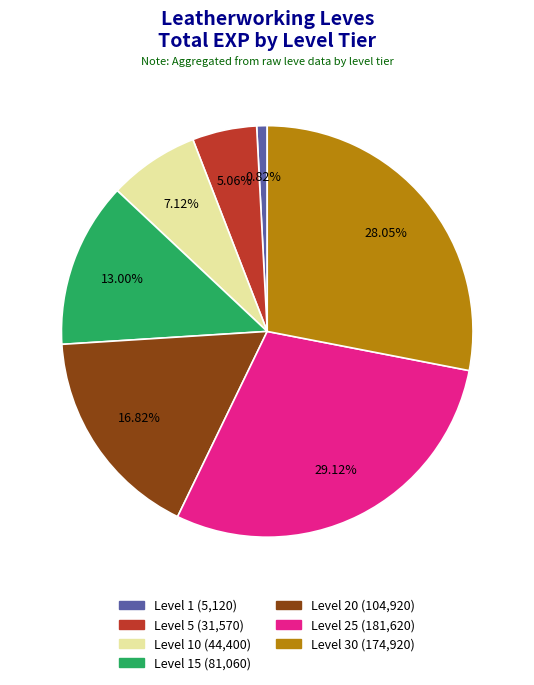

Is there a majority slice in this chart?

No